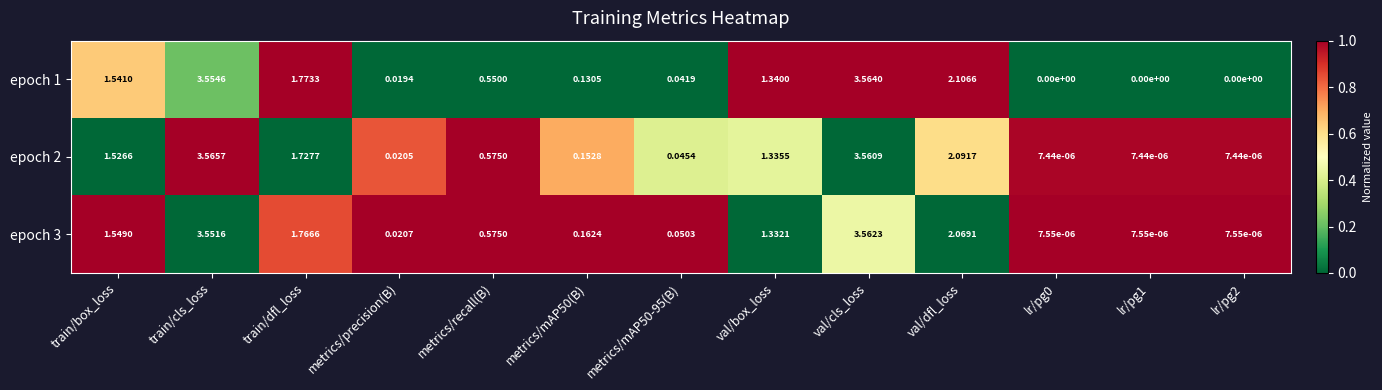

Where is epoch 2 nearest to the value 1?

val/box_loss